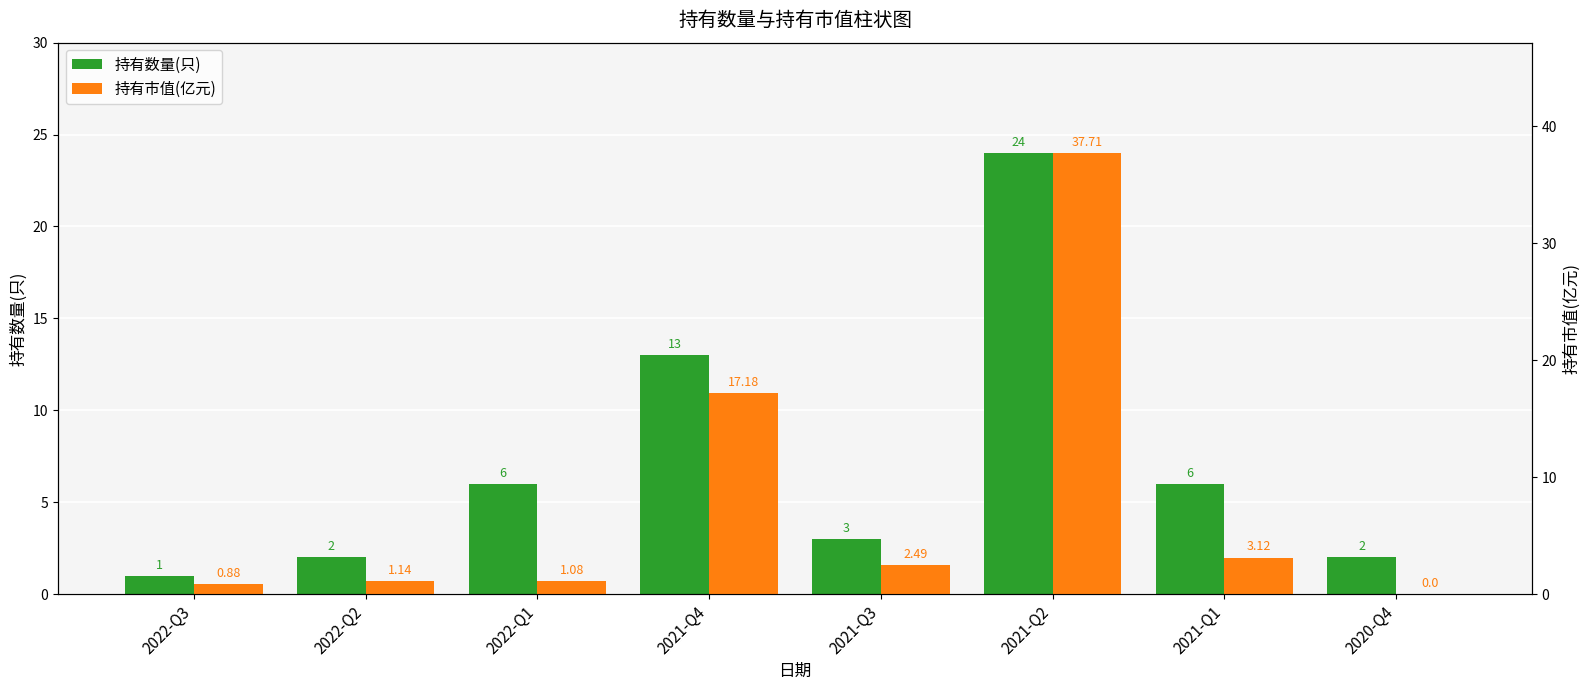

How many bars are there in total?

16